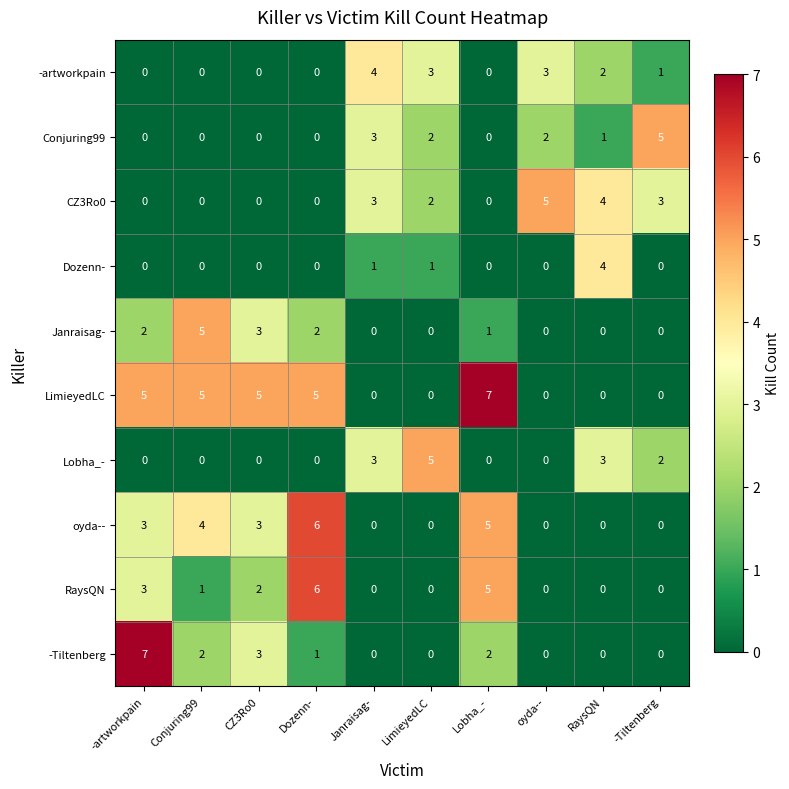

What is the difference between the highest and lowest values at -artworkpain?

7